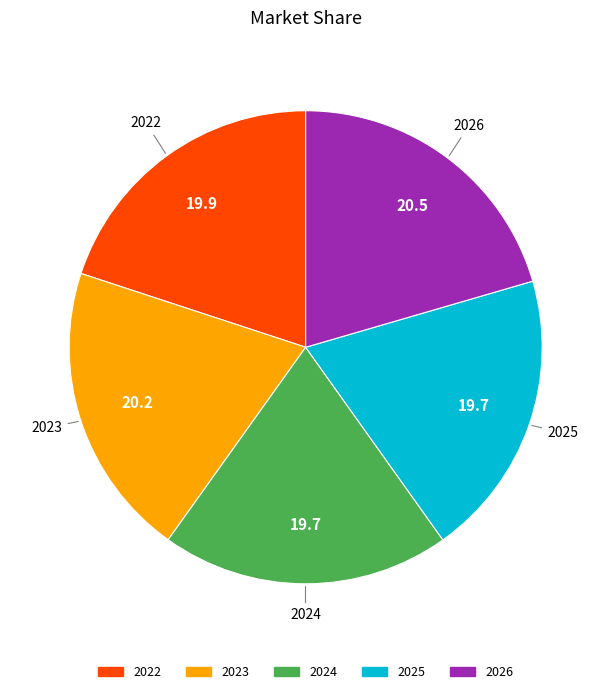

Approximately how many times larger is the value at 2022 compared to 2026?

1.0